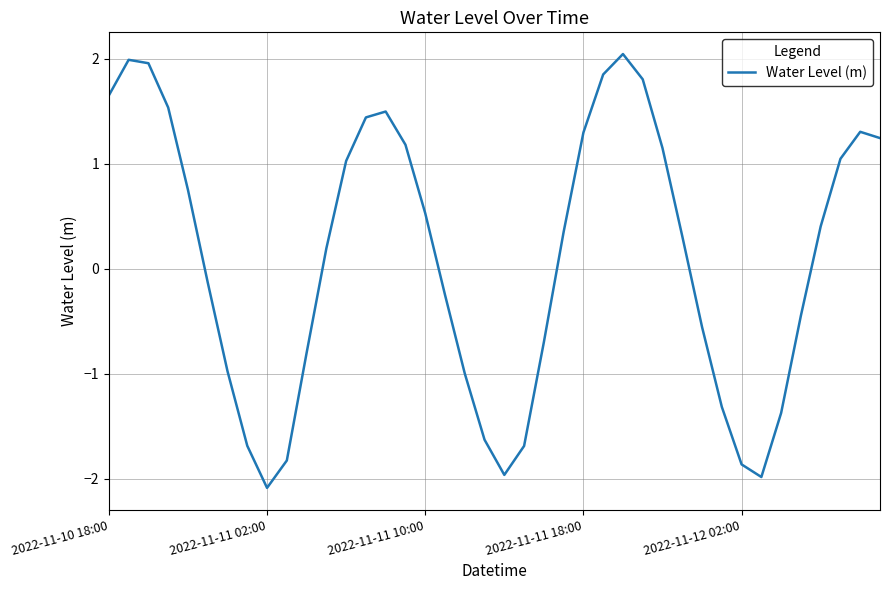

What is the smallest value displayed?

-2.1